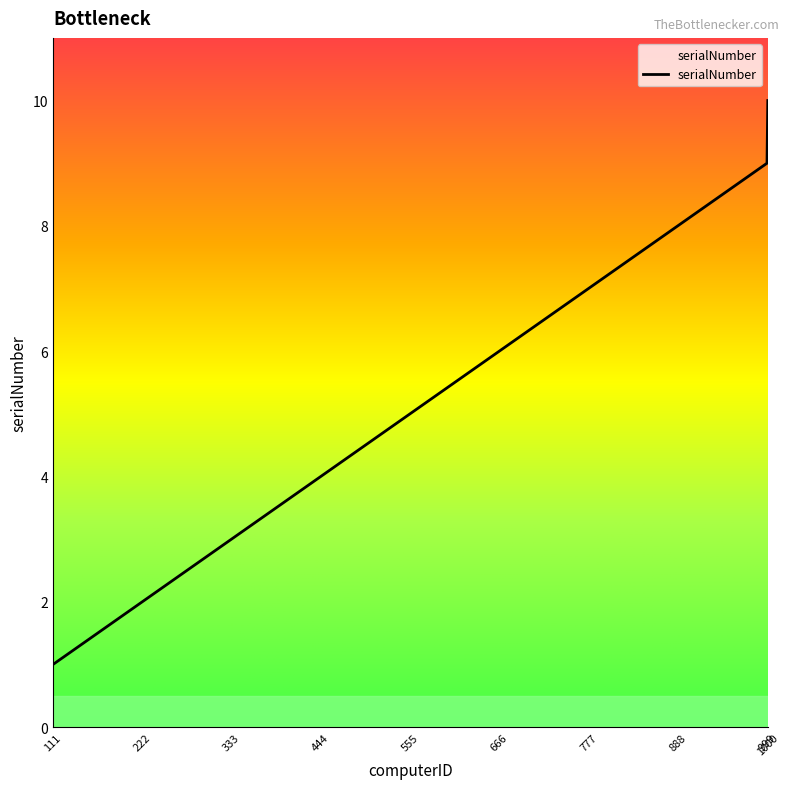

At which label is the value closest to 5?

555